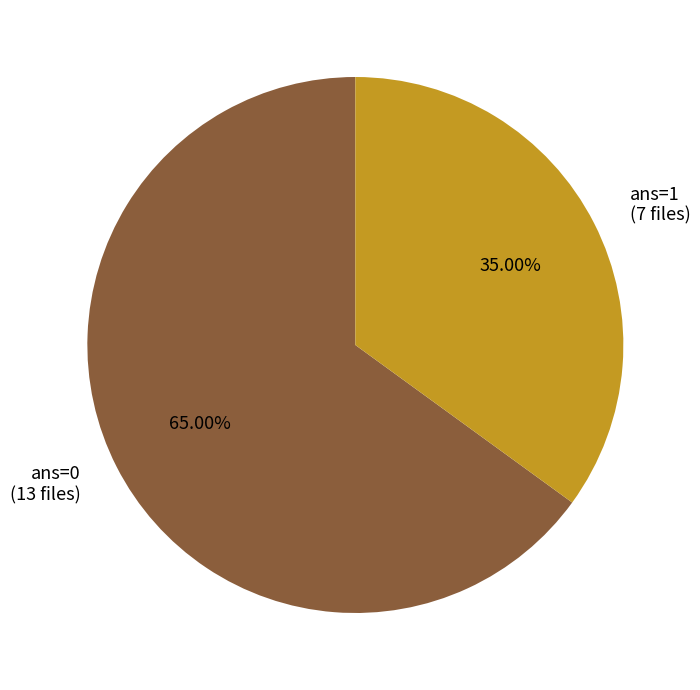

Which slice is the largest?

ans=0